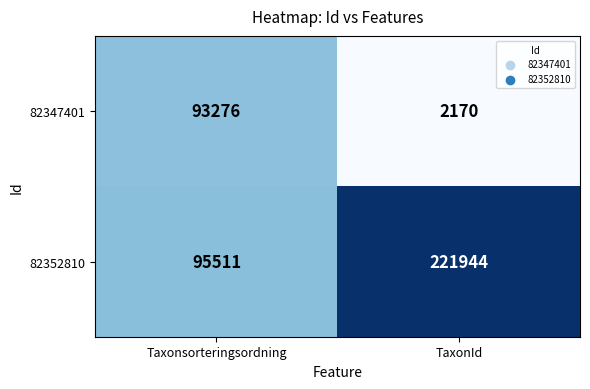

Reading right to left, what are all the values shown in this chart?

82347401: 2170	93276
82352810: 221944	95511